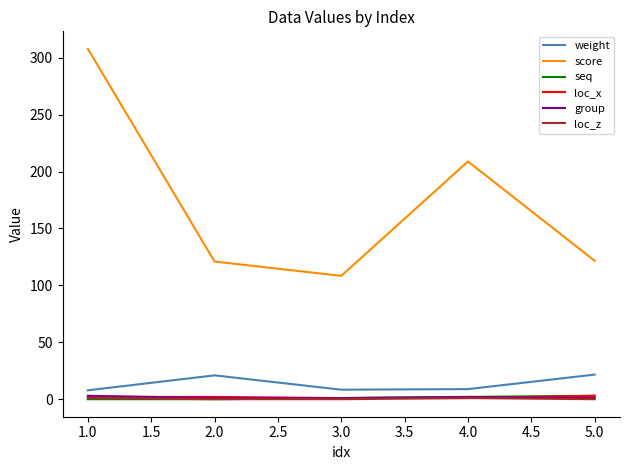

What is the maximum value shown in the chart?

307.8